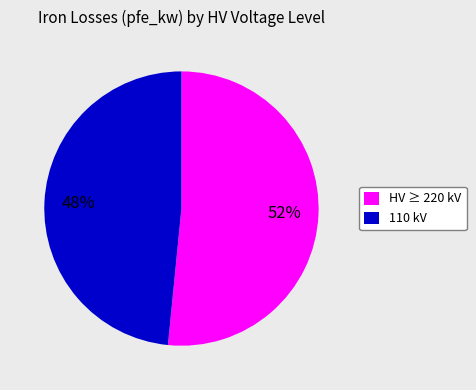

Which slice is the largest?

HV ≥ 220 kV